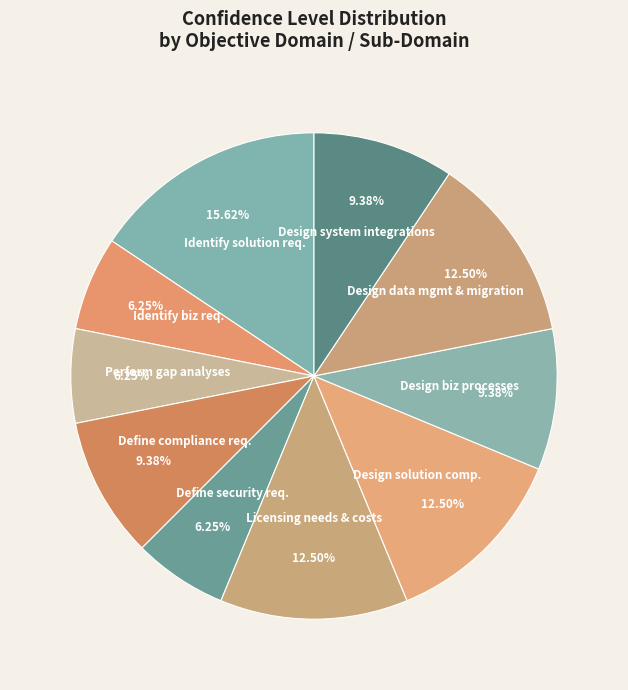

Which slice is the largest?

Identify solution req.